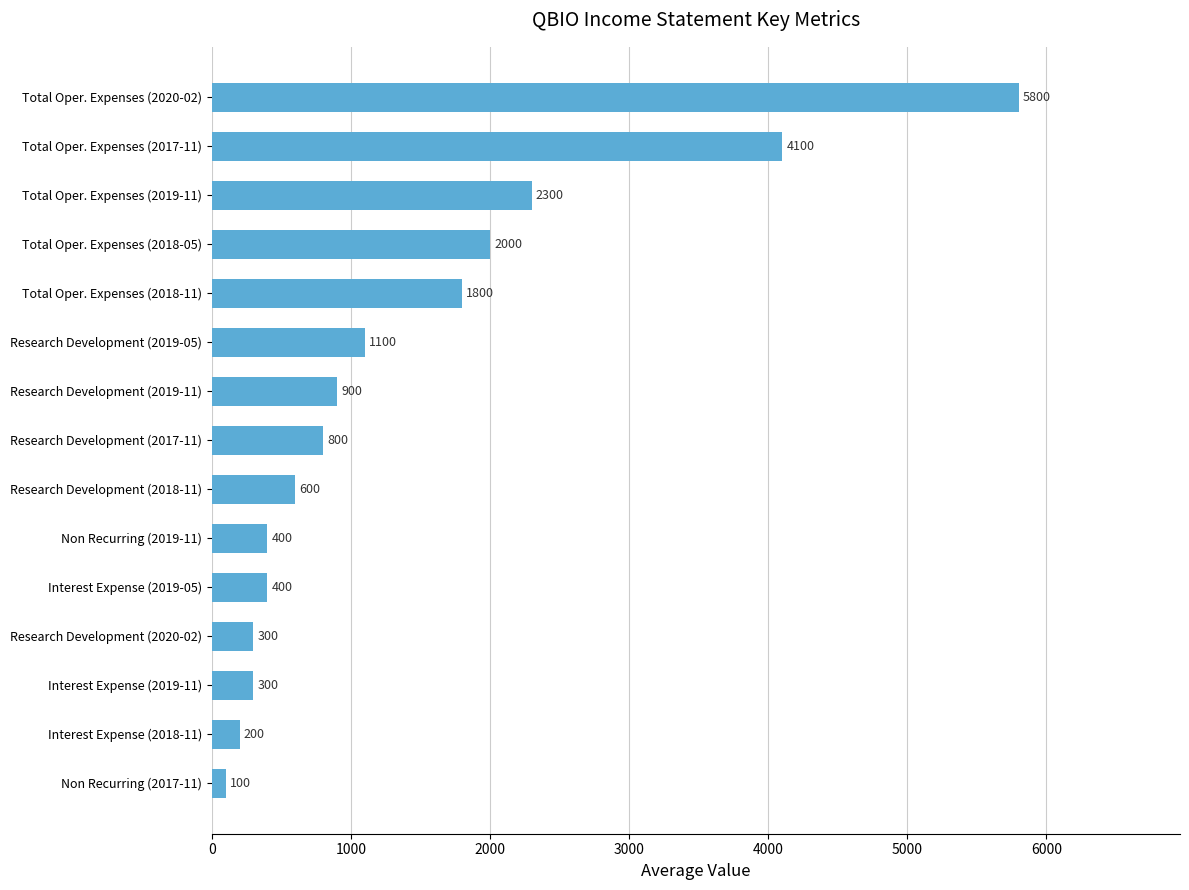

What is the sum of all values?

21100